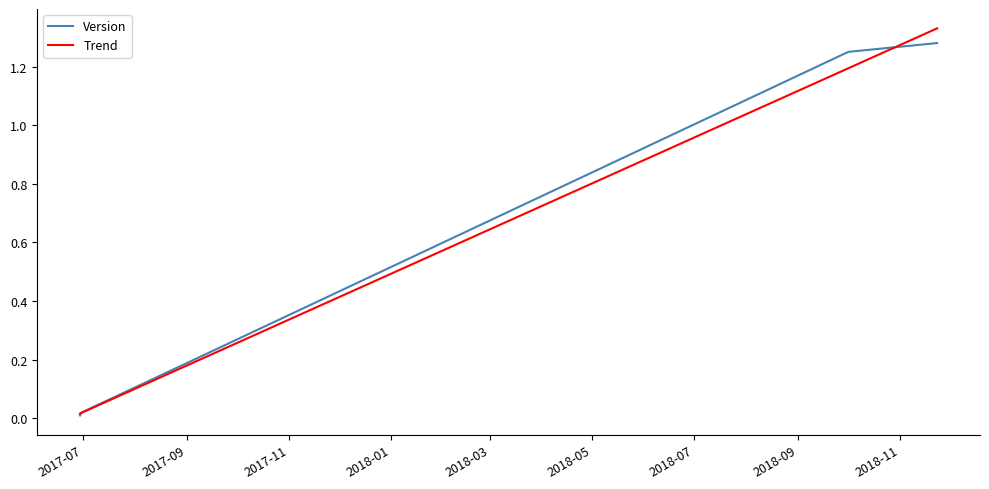

Which series has the widest spread of values?

Trend